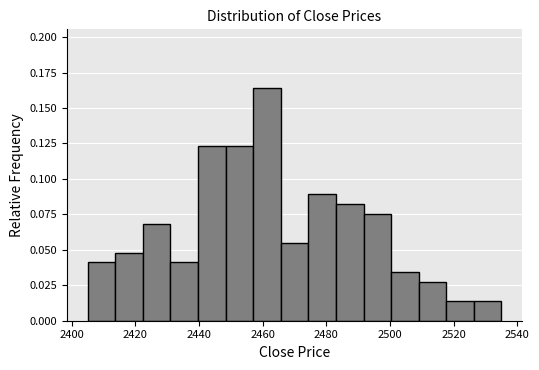

Over which range of the x-axis is the bar tallest?

2458 to 2466